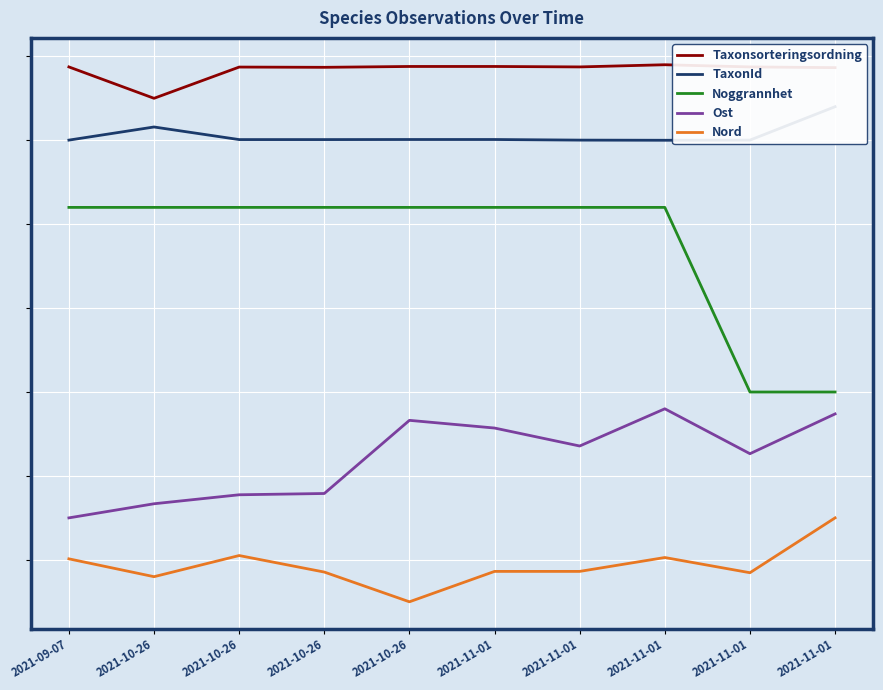

The Taxonsorteringsordning series shows 3.9 at 2021-09-07. True or false?

True